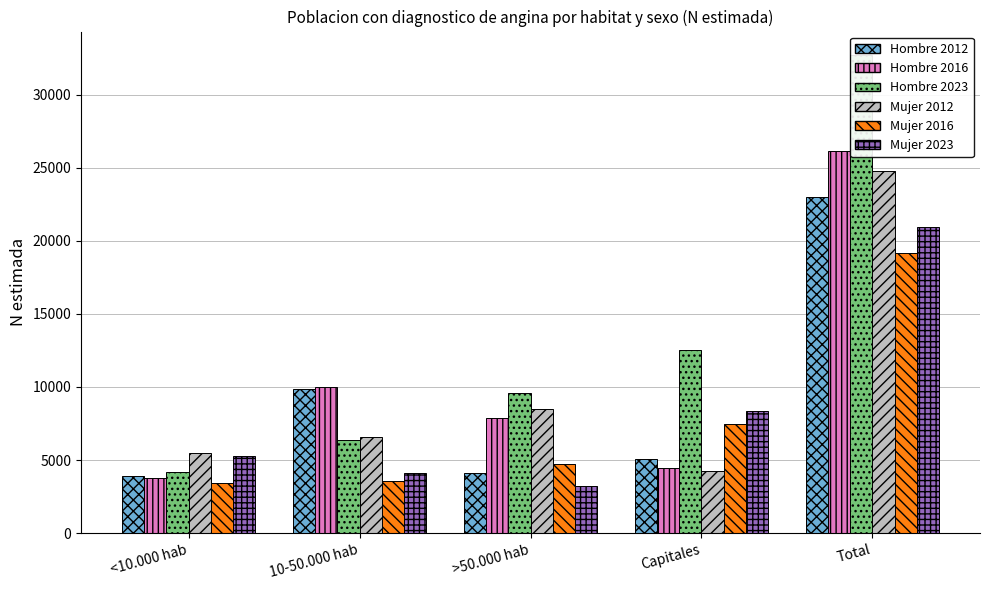

Are the bars grouped side by side (vs. stacked)?

Yes